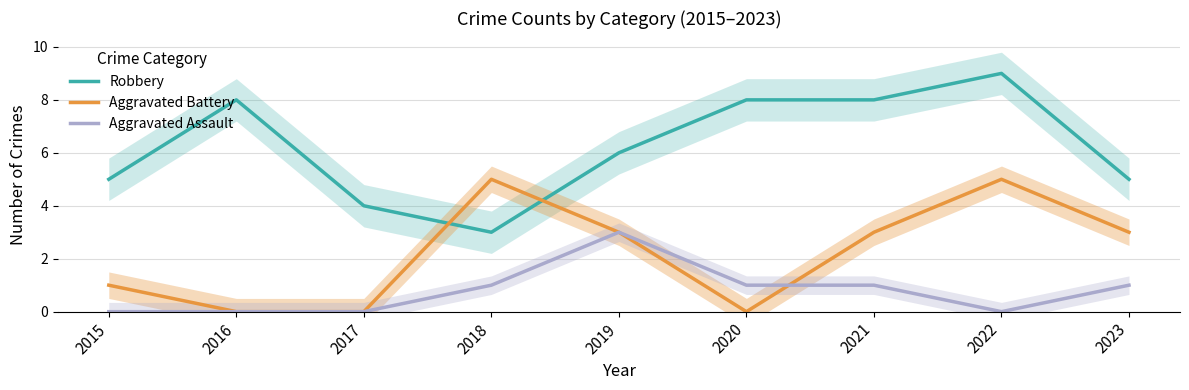

At which category does the chart reach its minimum across all series?

2016